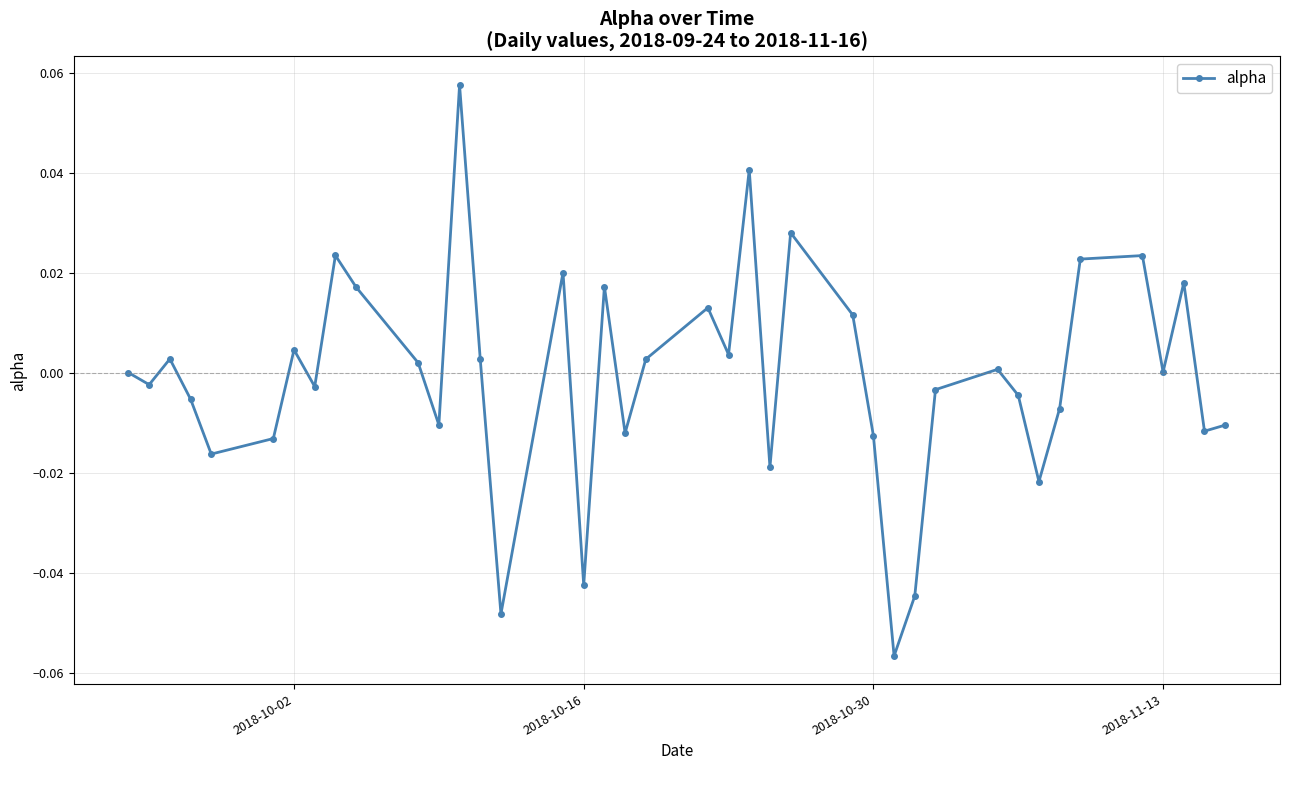

True or false: there are more than 1 points higher than both neighbors.

True